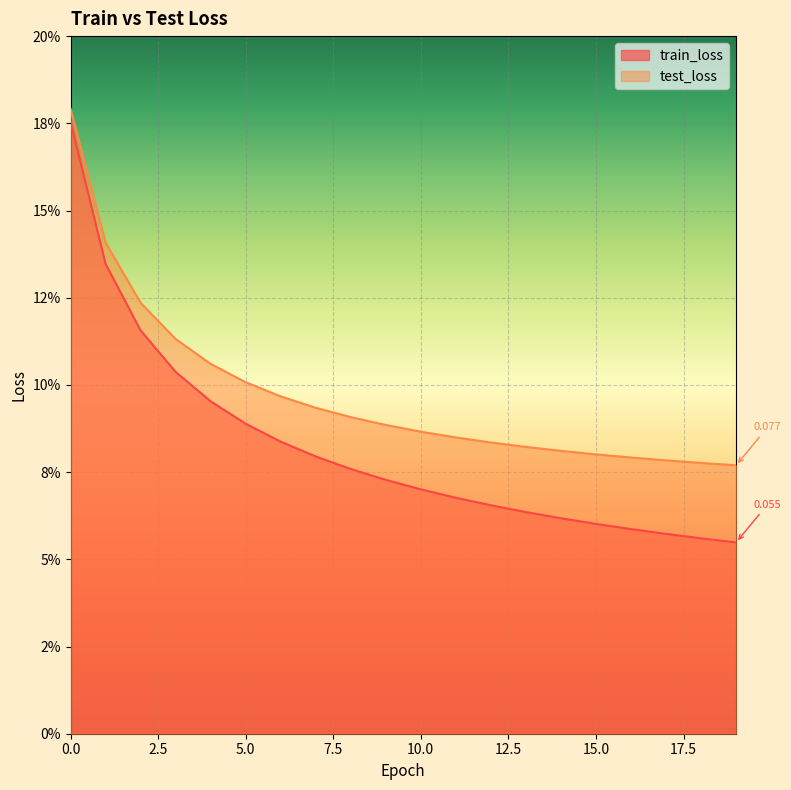

What is the sum of all train_loss values?

1.6